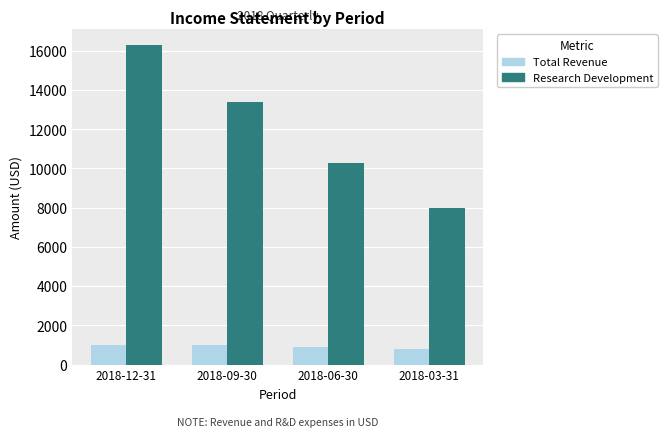

What is the difference between the highest and lowest values at 2018-06-30?

9400